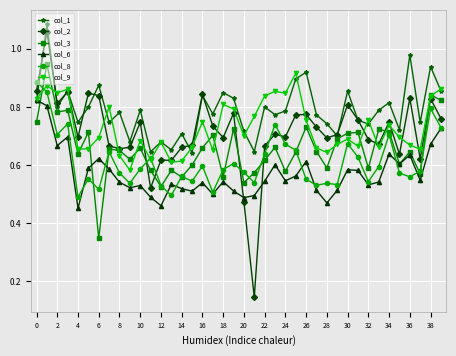

Which series has the widest spread of values?

col_2